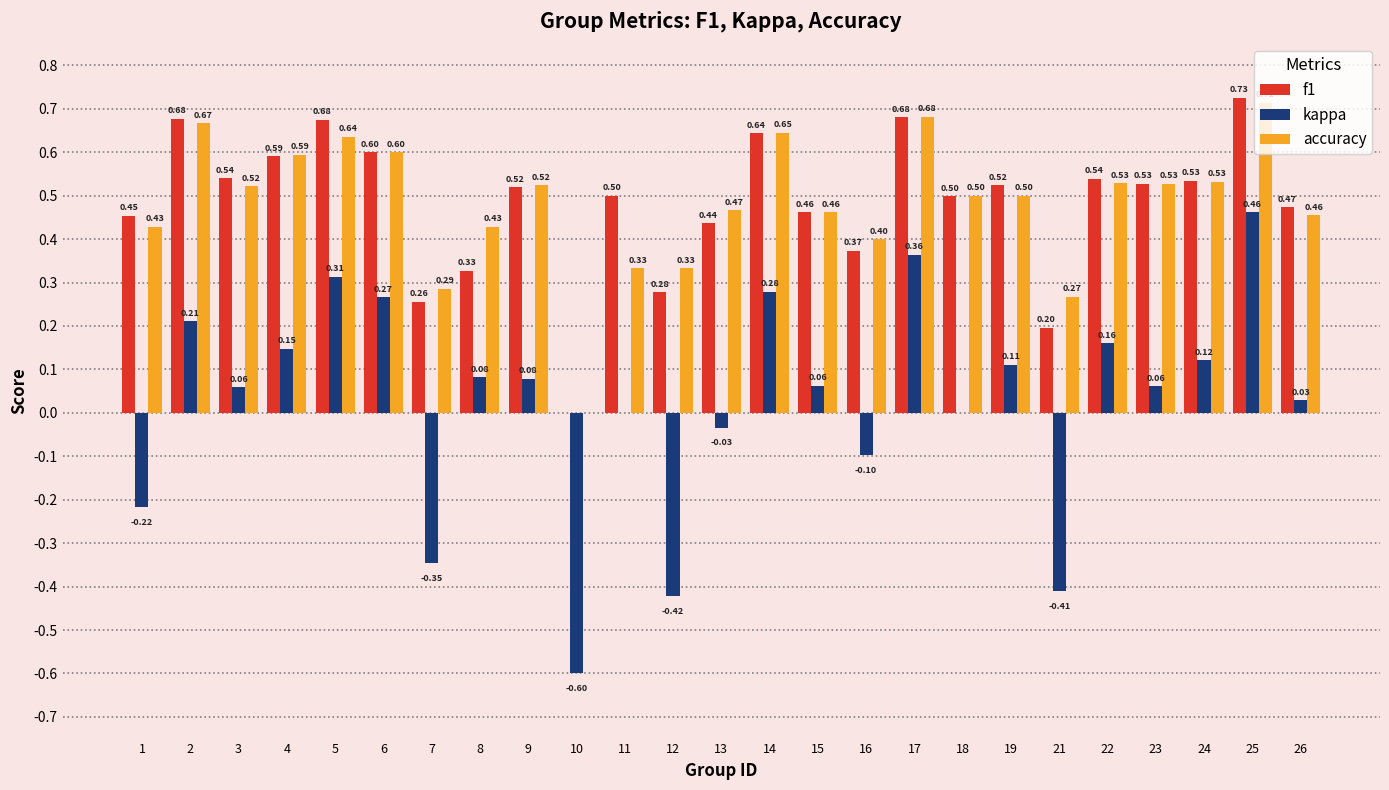

Which series changed the most between 5 and 21?

kappa